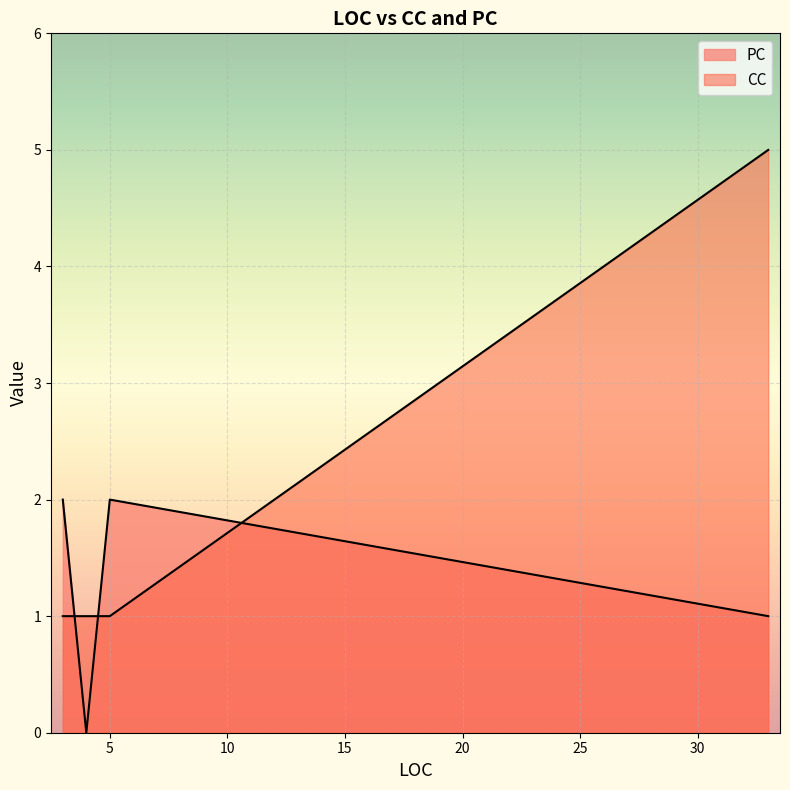

How many categories are shown in the chart?

5